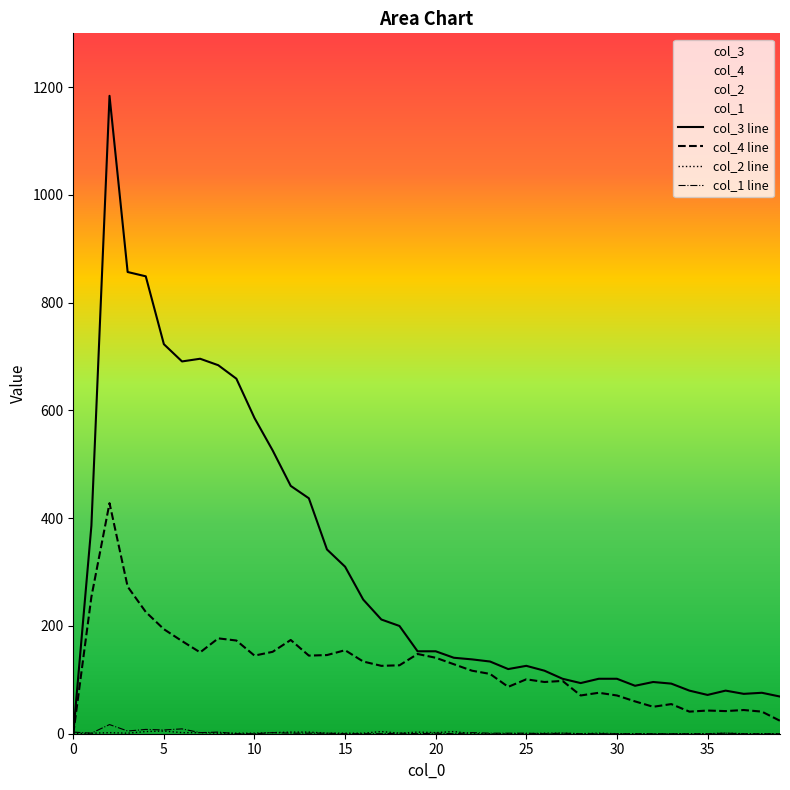

The value of col_2 line at 23 is 0. True or false?

True